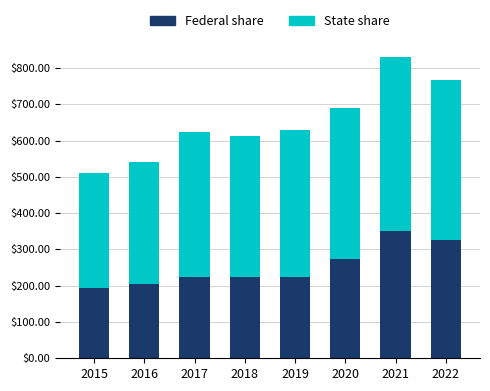

What are all the series names shown in the legend?

Federal share, State share